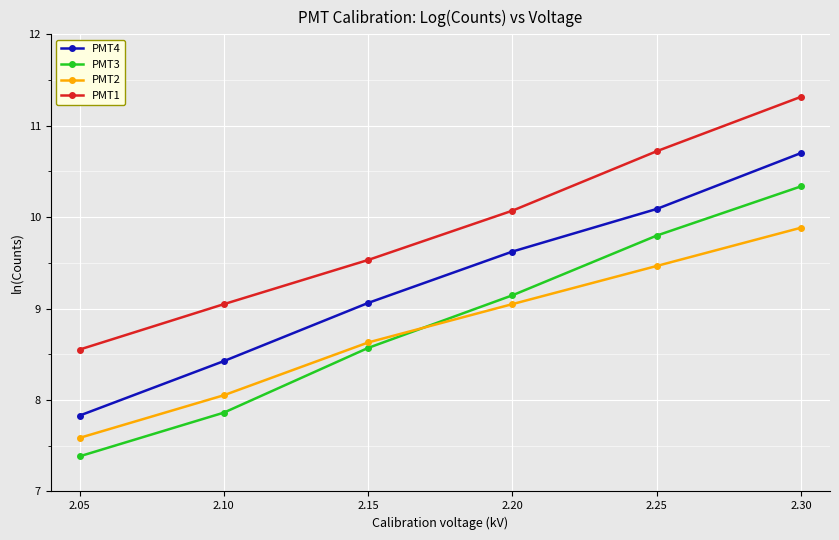

What is the maximum value for PMT3?

10.3